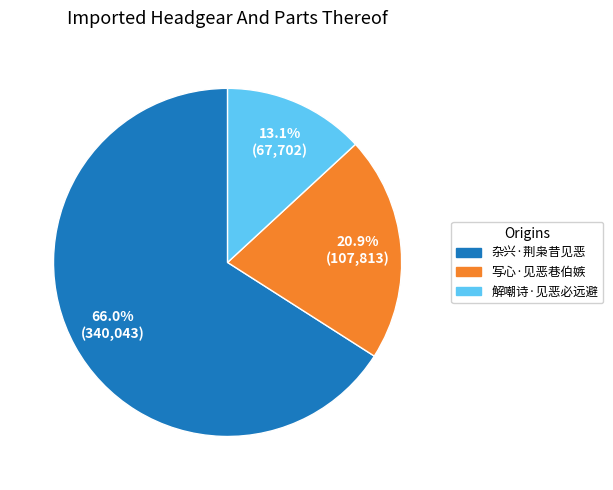

What is the smallest slice in the pie chart?

解嘲诗·见恶必远避